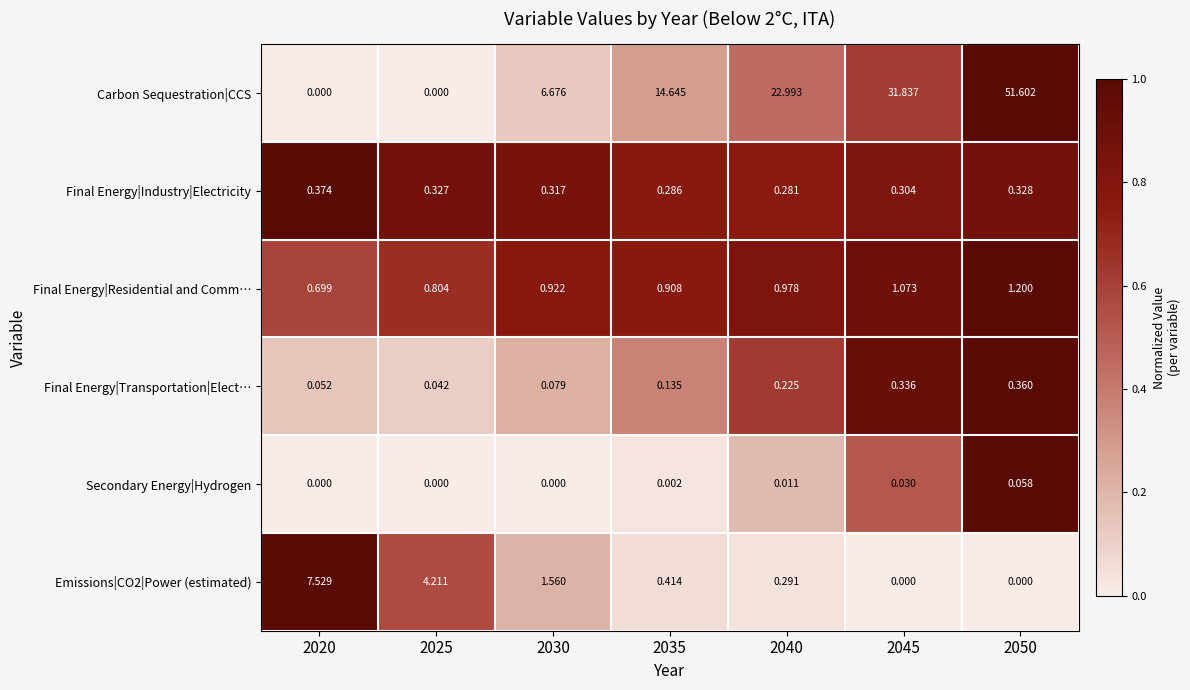

Which series changed the most between 2020 and 2035?

Carbon Sequestration|CCS